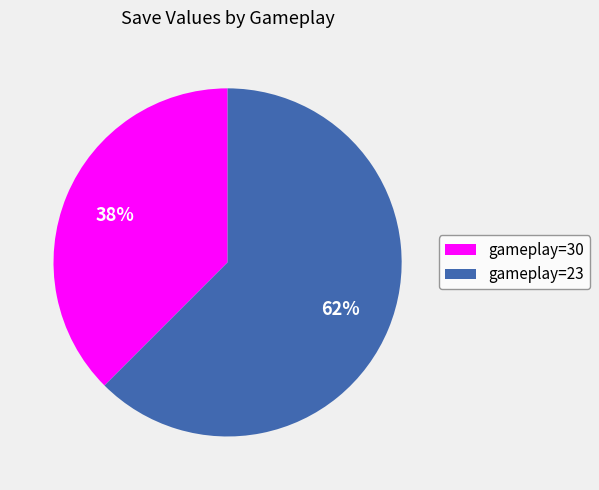

To the nearest percent, what is the combined percentage of gameplay=23 and gameplay=30?

100%